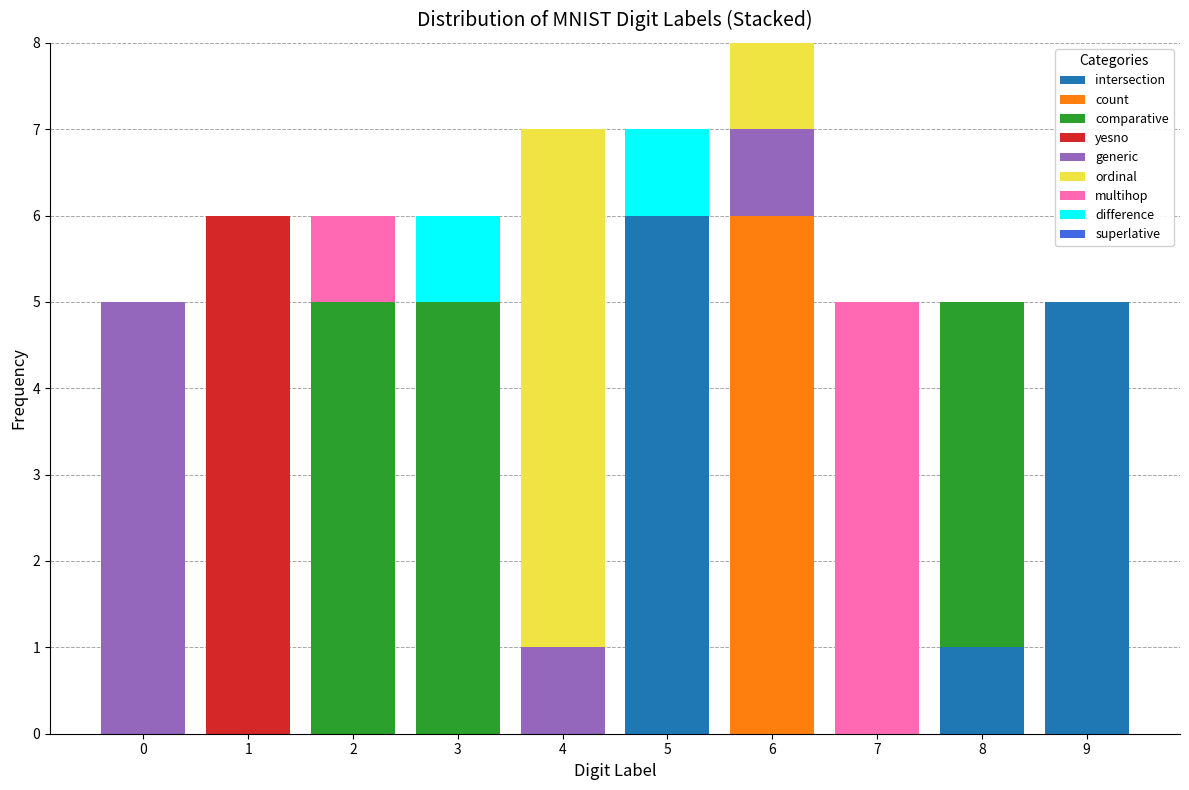

What is the maximum value for intersection?

6